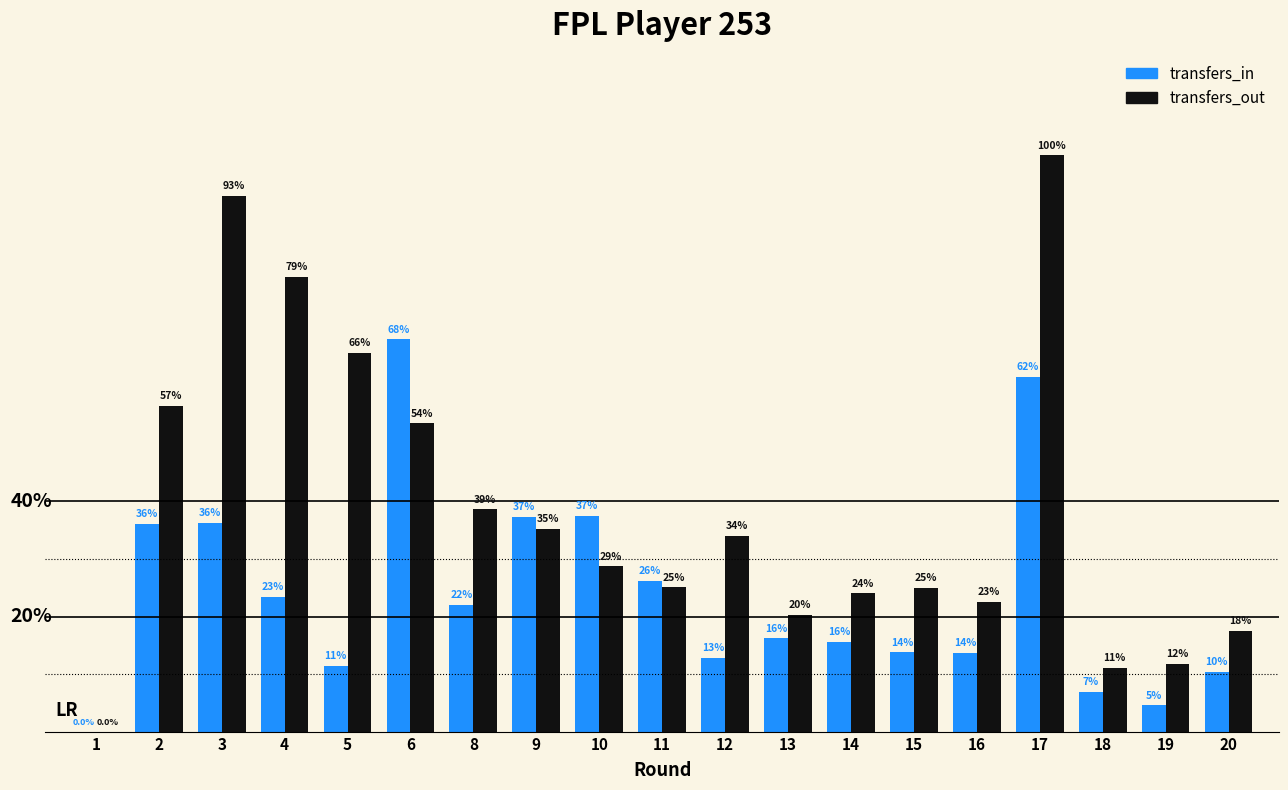

At which label does transfers_out reach its minimum?

1